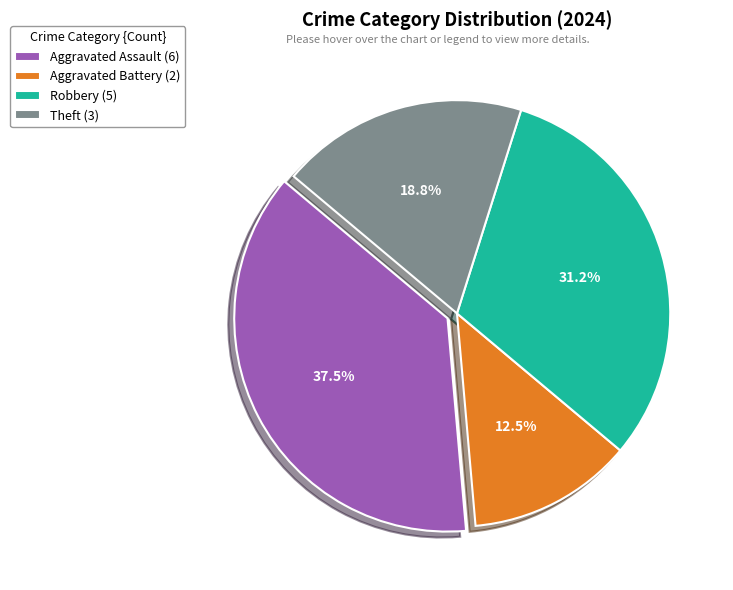

Approximately how many times larger is the value at Aggravated Assault (6) compared to Robbery (5)?

1.2